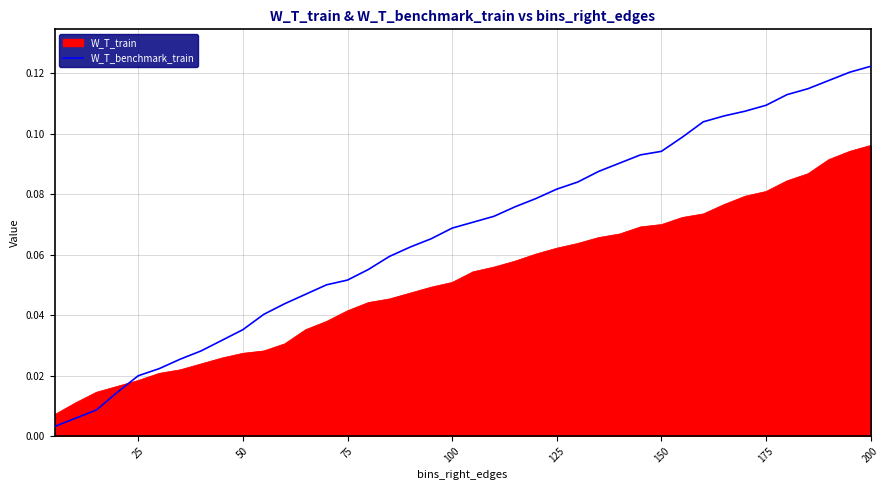

Which series has the largest total across all categories?

W_T_benchmark_train